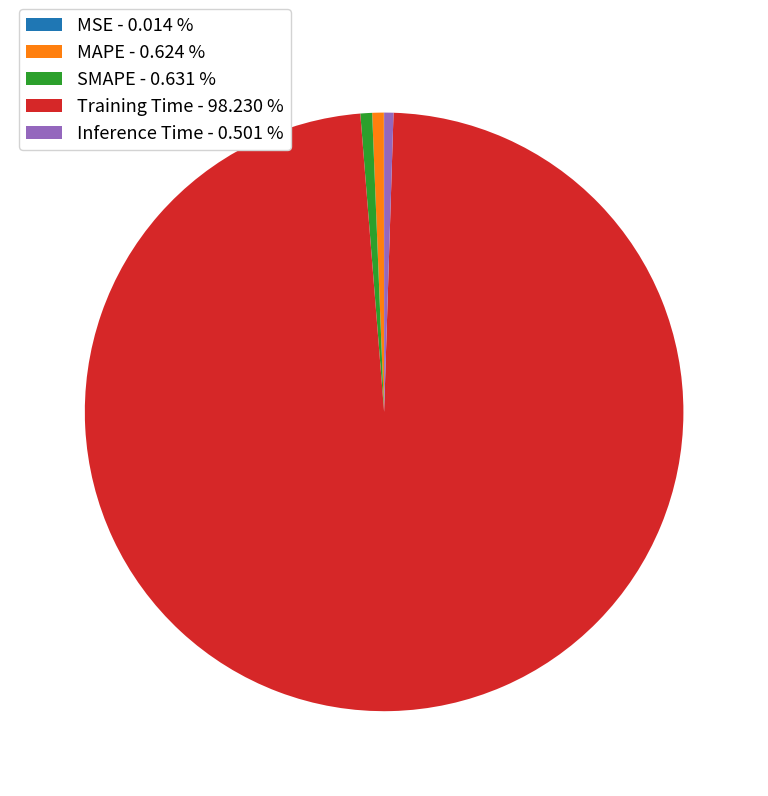

Between Training Time - 98.230 % and SMAPE - 0.631 %, which is larger?

Training Time - 98.230 %